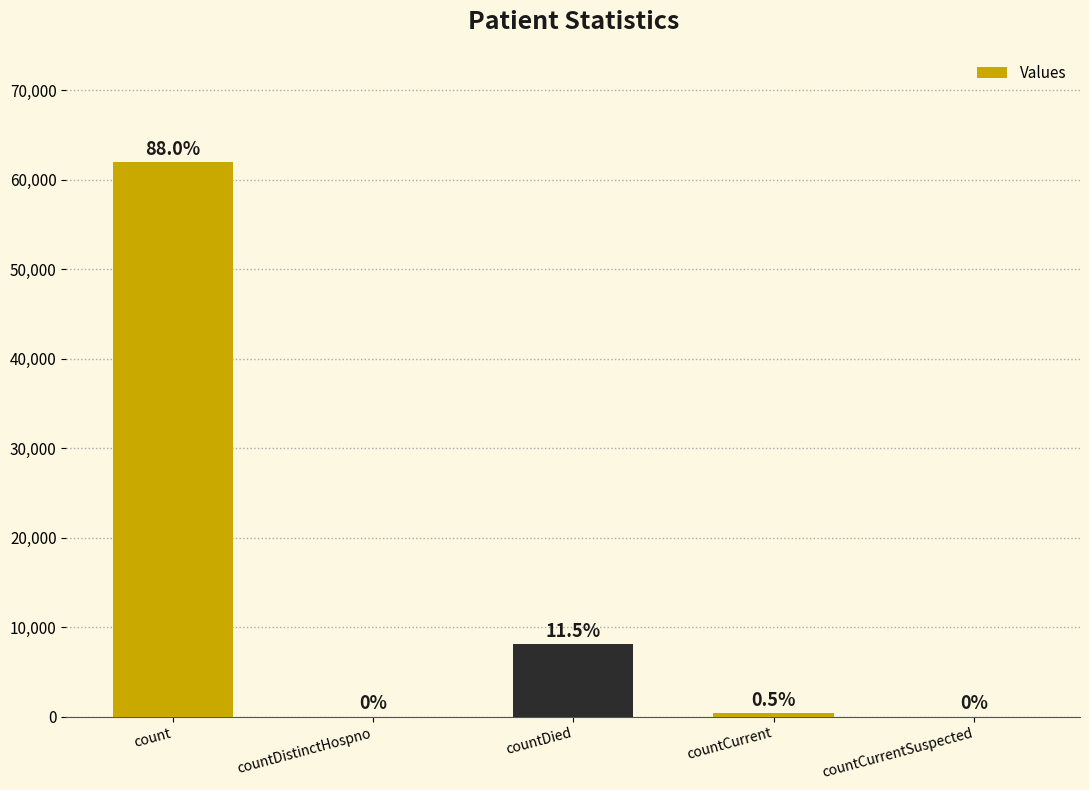

Between count and countDistinctHospno, which is larger?

count